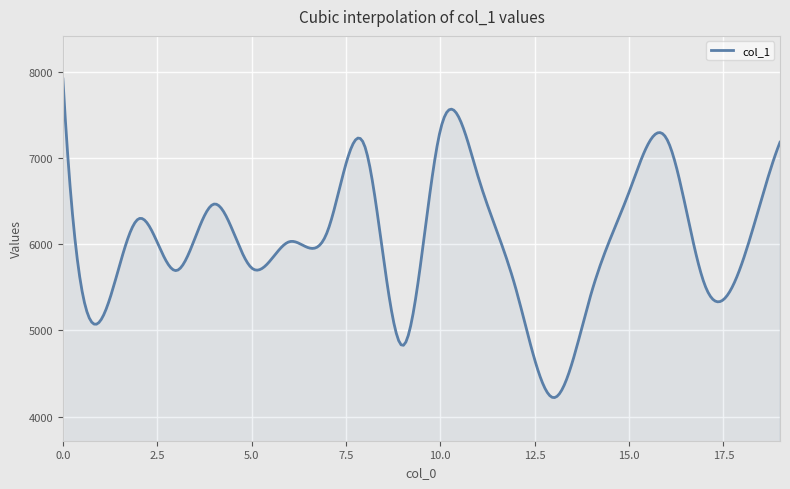

What is the difference between the maximum and minimum values?

3693.2